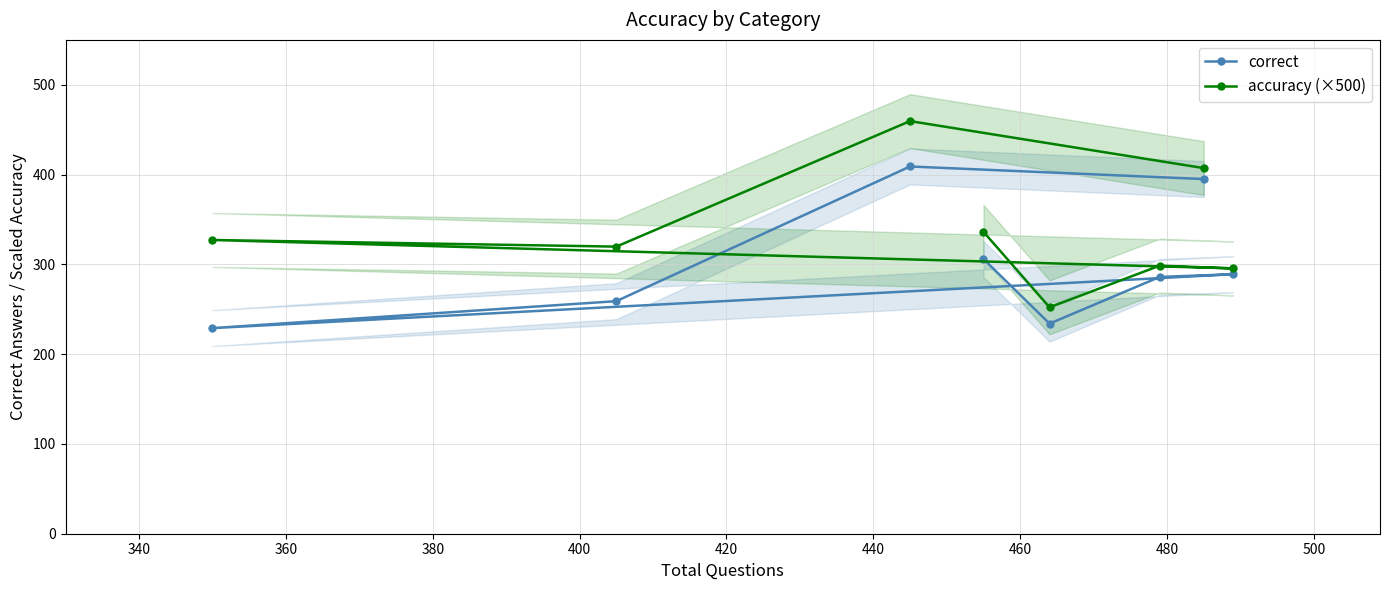

How many lines are shown in the chart?

2